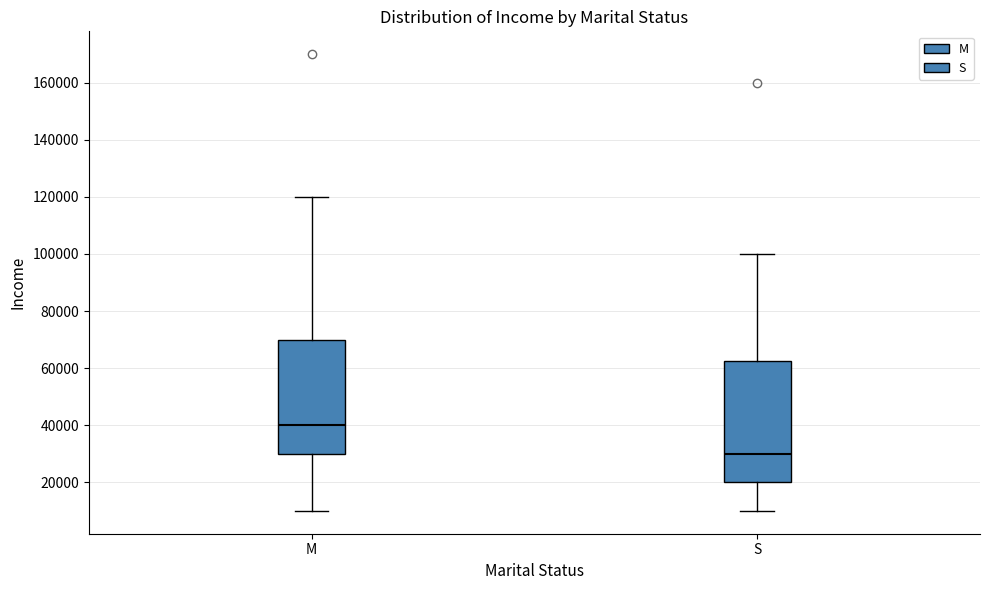

Which box has the lowest median line?

S